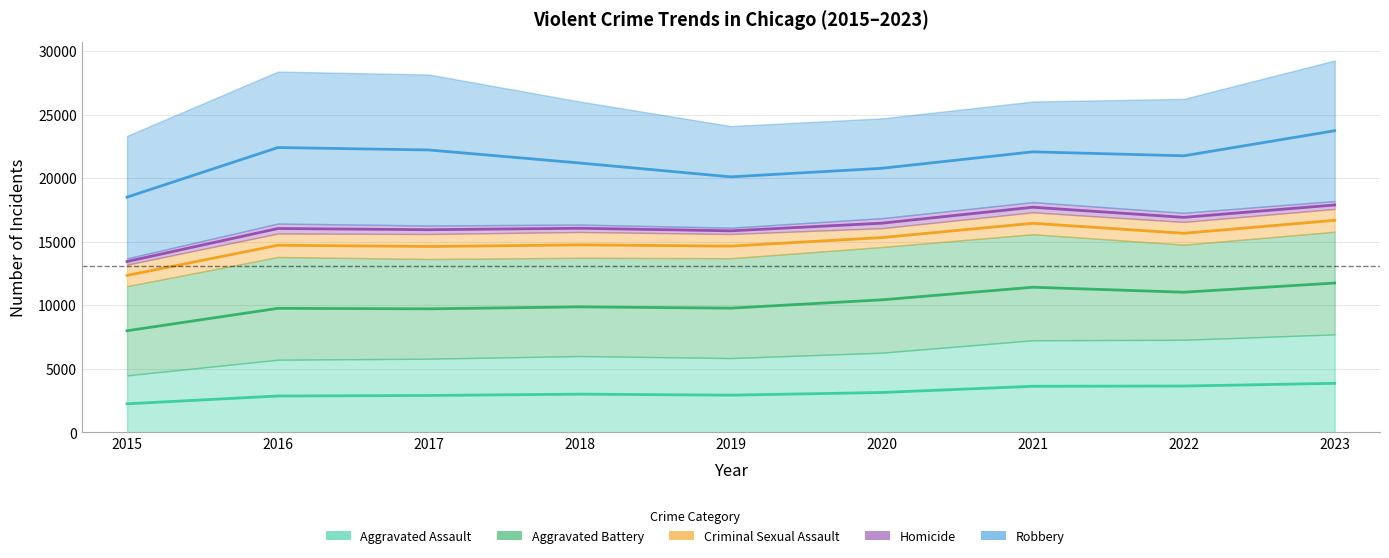

Which series changed the most between 2015 and 2020?

Aggravated Assault